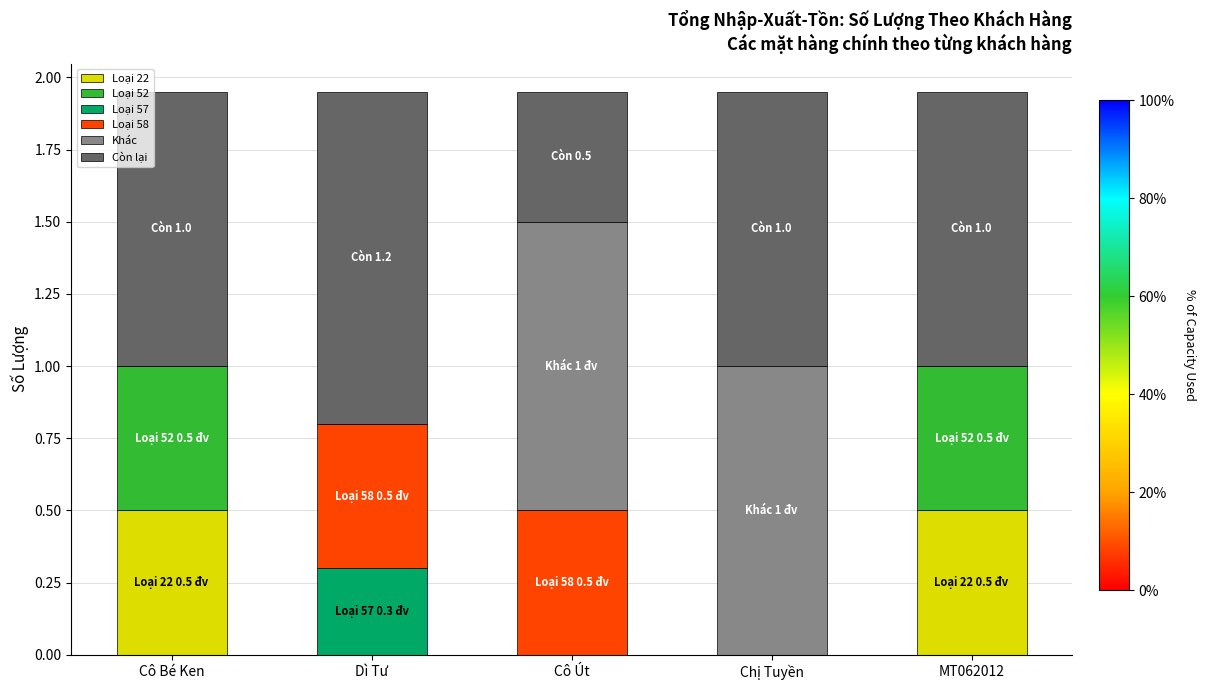

What is the total value across all series at Cô Út?

2.0